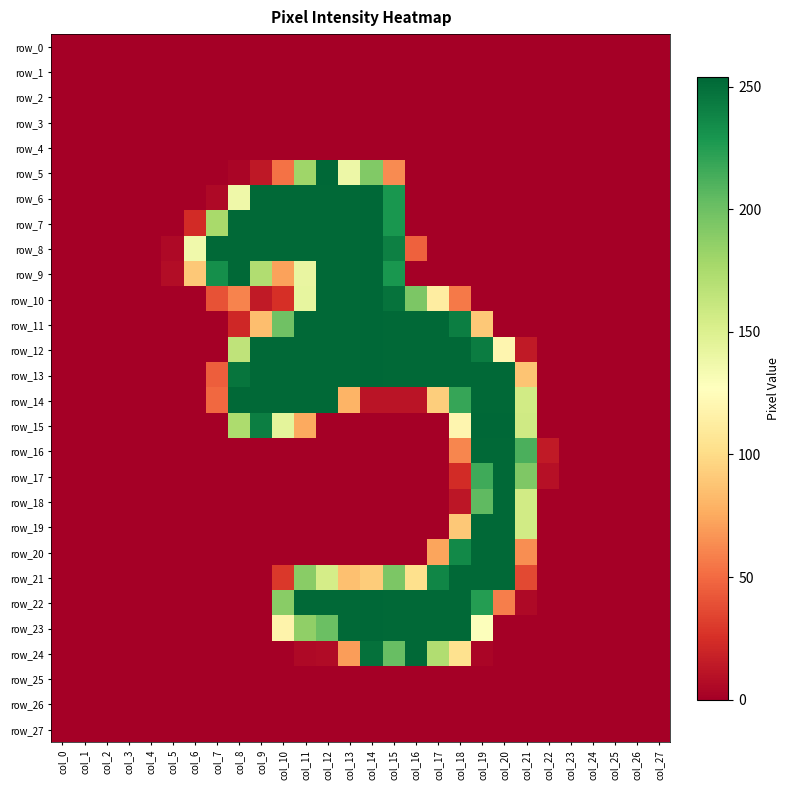

Is it true that row_6 equals 166 at col_22?

False